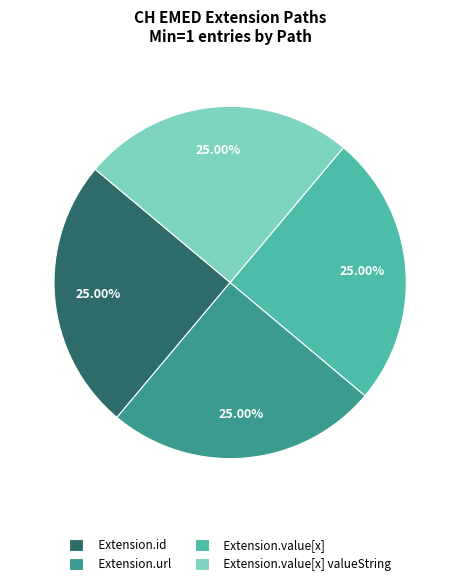

What is the ratio of the value at Extension.id to the value at Extension.value[x] valueString?

1.0